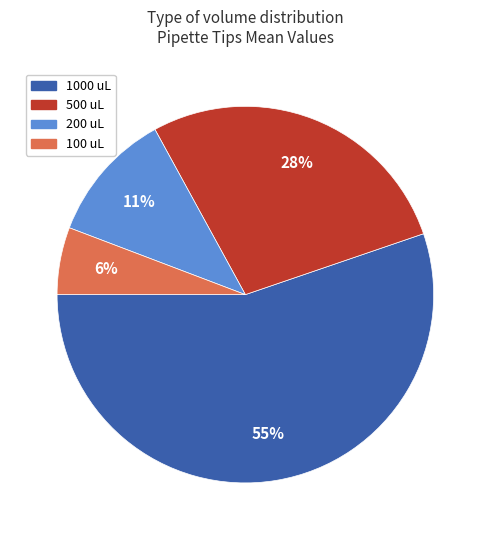

To the nearest percent, what is the average slice percentage?

25%